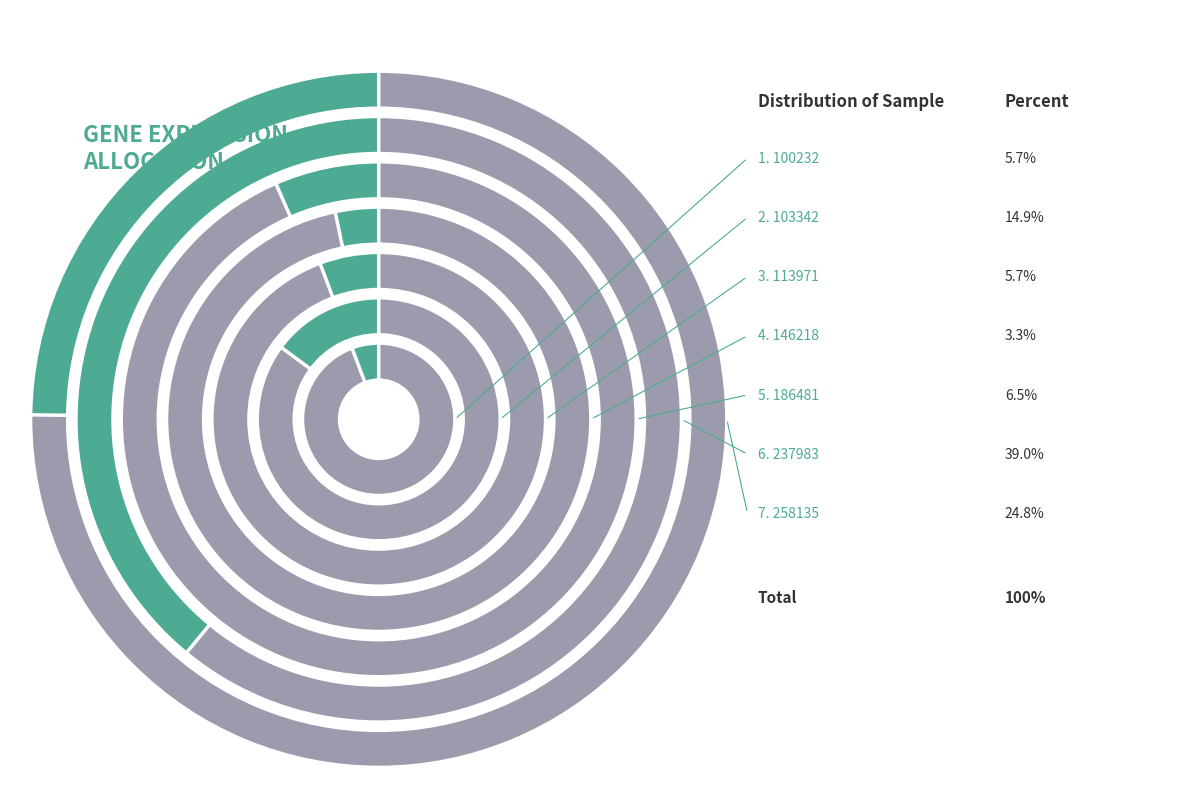

To the nearest percent, what portion does 113971 represent?

6%